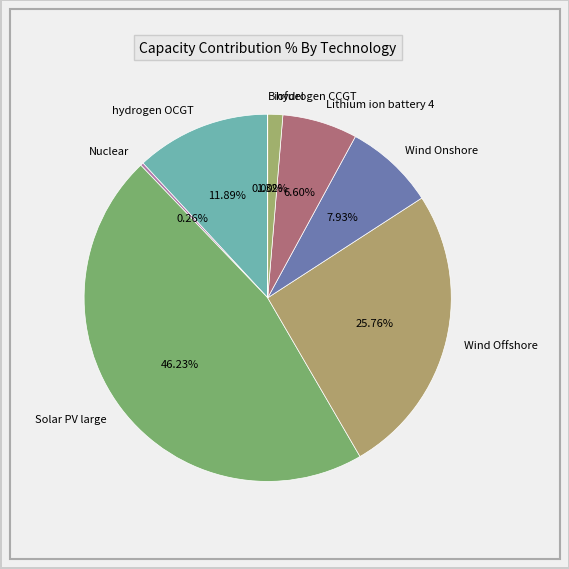

Which slice is the largest?

Solar PV large